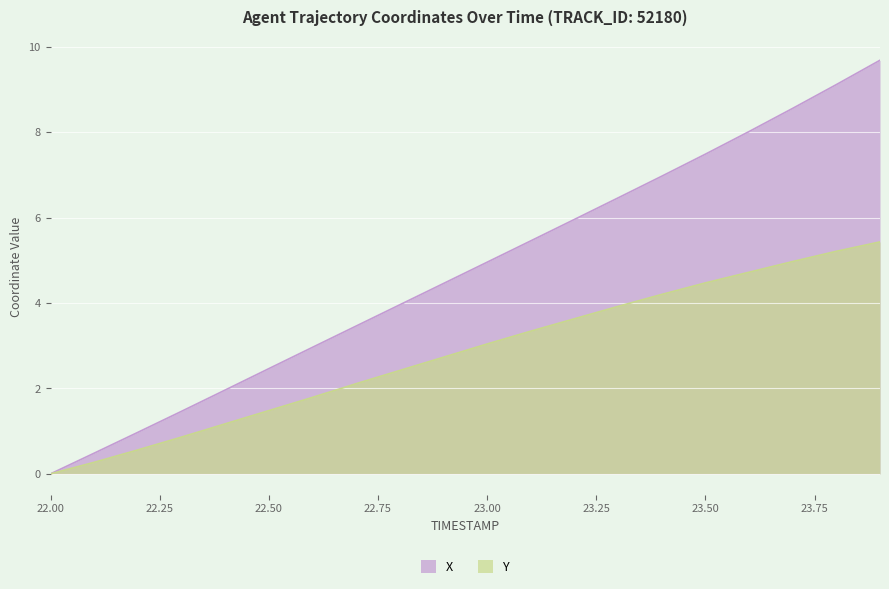

Reading left to right, what are all the values shown in this chart?

X: 22.0=0.0	22.1=0.5	22.2=1.0	22.3=1.5	22.4=2.0	22.5=2.5	22.6=3.0	22.7=3.5	22.8=4.0	22.9=4.5	23.0=5.0	23.1=5.5	23.2=6.0	23.3=6.5	23.4=7.0	23.5=7.5	23.6=8.0	23.7=8.6	23.8=9.1	23.9=9.7
Y: 22.0=0.0	22.1=0.3	22.2=0.6	22.3=0.9	22.4=1.2	22.5=1.5	22.6=1.8	22.7=2.1	22.8=2.4	22.9=2.7	23.0=3.0	23.1=3.3	23.2=3.6	23.3=3.9	23.4=4.2	23.5=4.5	23.6=4.7	23.7=5.0	23.8=5.2	23.9=5.4